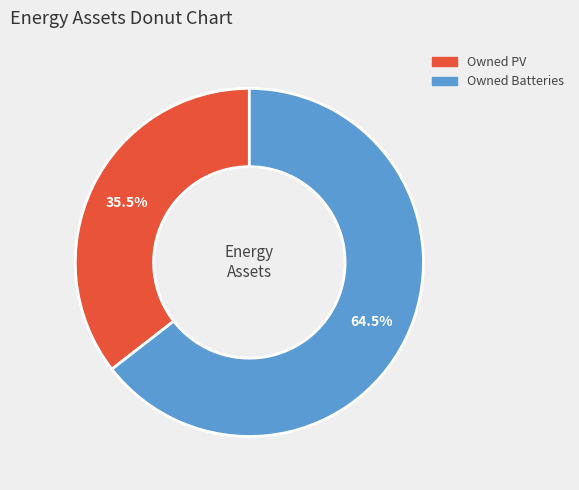

Is there a majority slice in this chart?

Yes